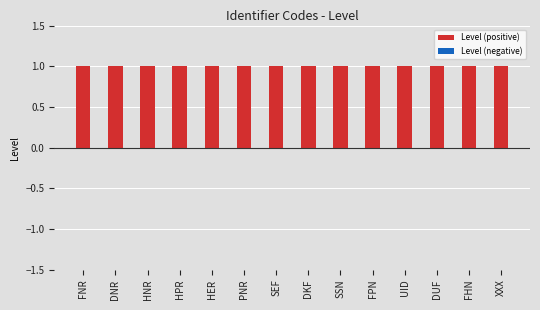

What is the total value across all series at FPN?

1